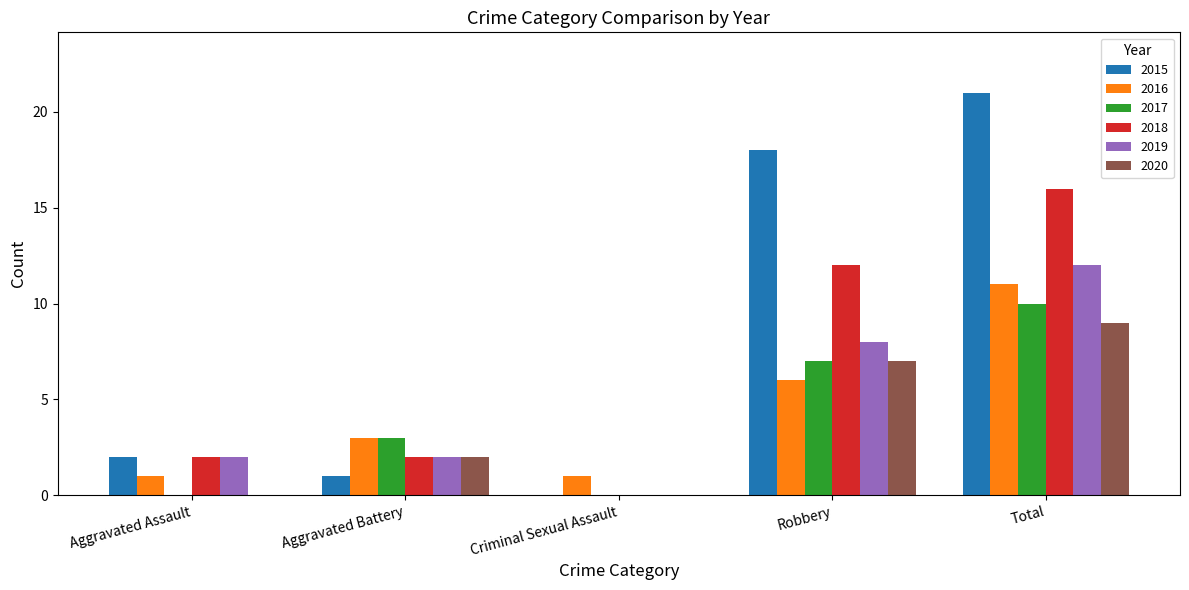

Which category has the highest value in the 2016 series?

Total